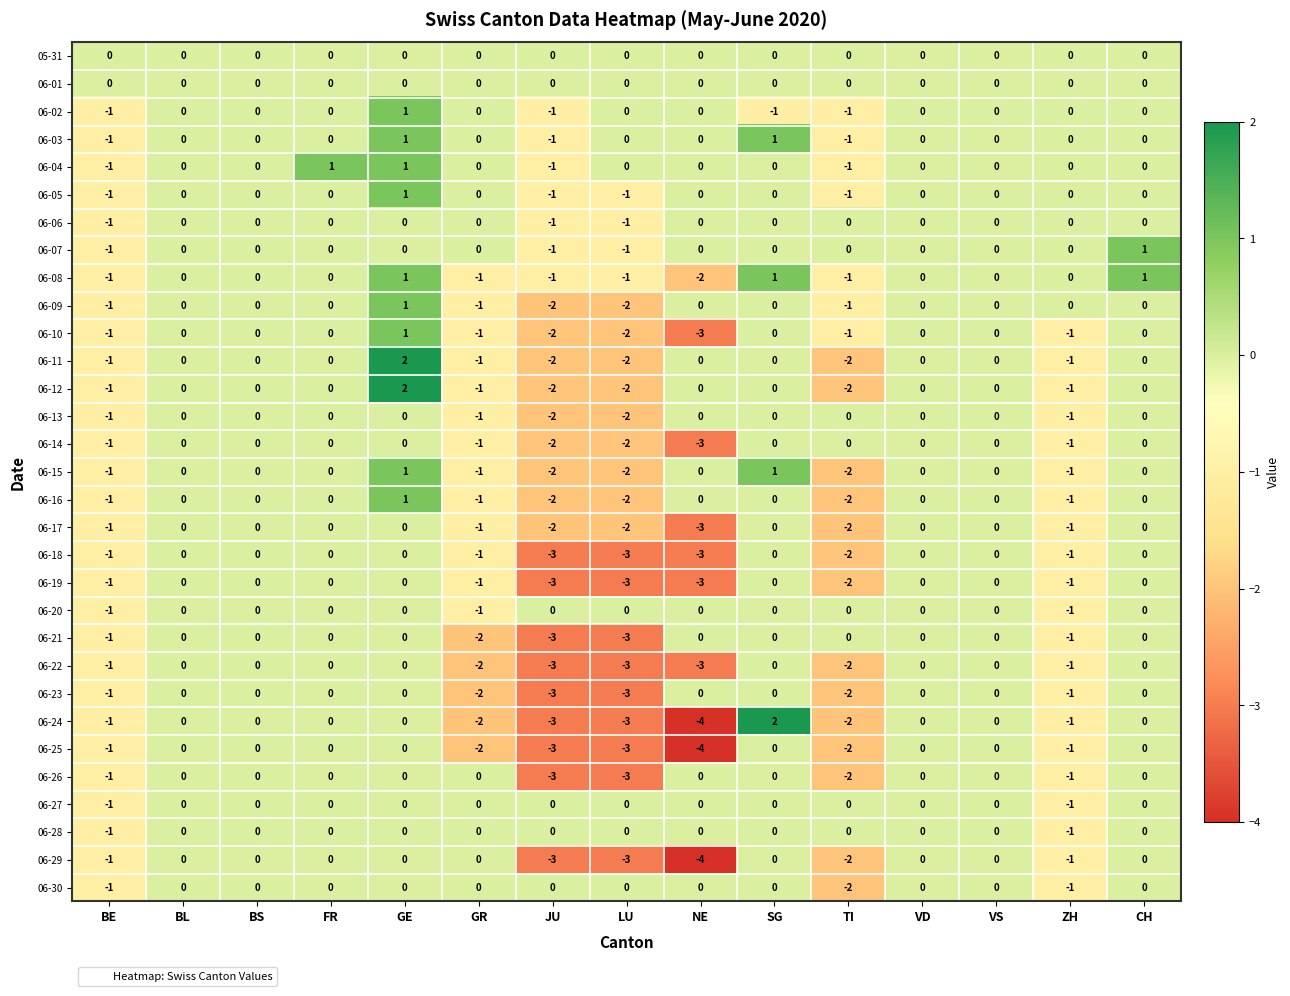

Count the 06-03 values in the range 0 to 1.

12